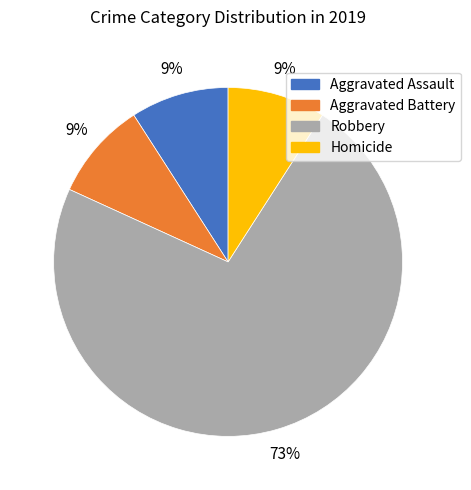

The Aggravated Assault slice represents 16% of the pie. True or false?

False